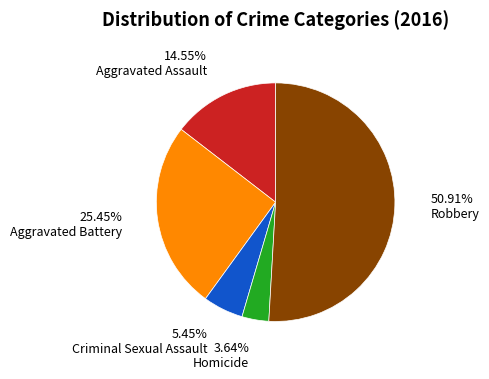

What portion of the pie excludes Aggravated Battery?

74.5%